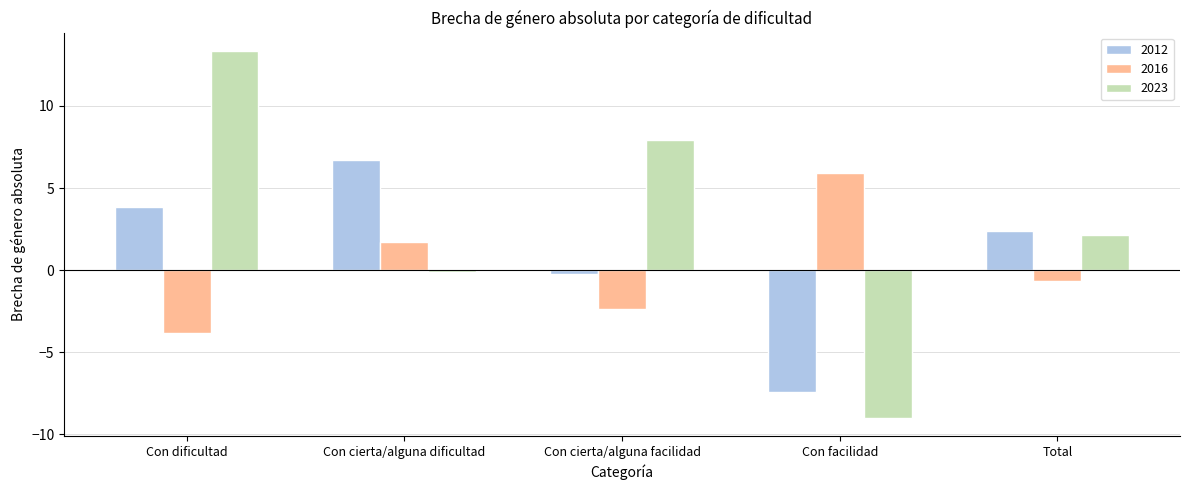

True or false: 2023 has a value of 2.2 at Total.

True